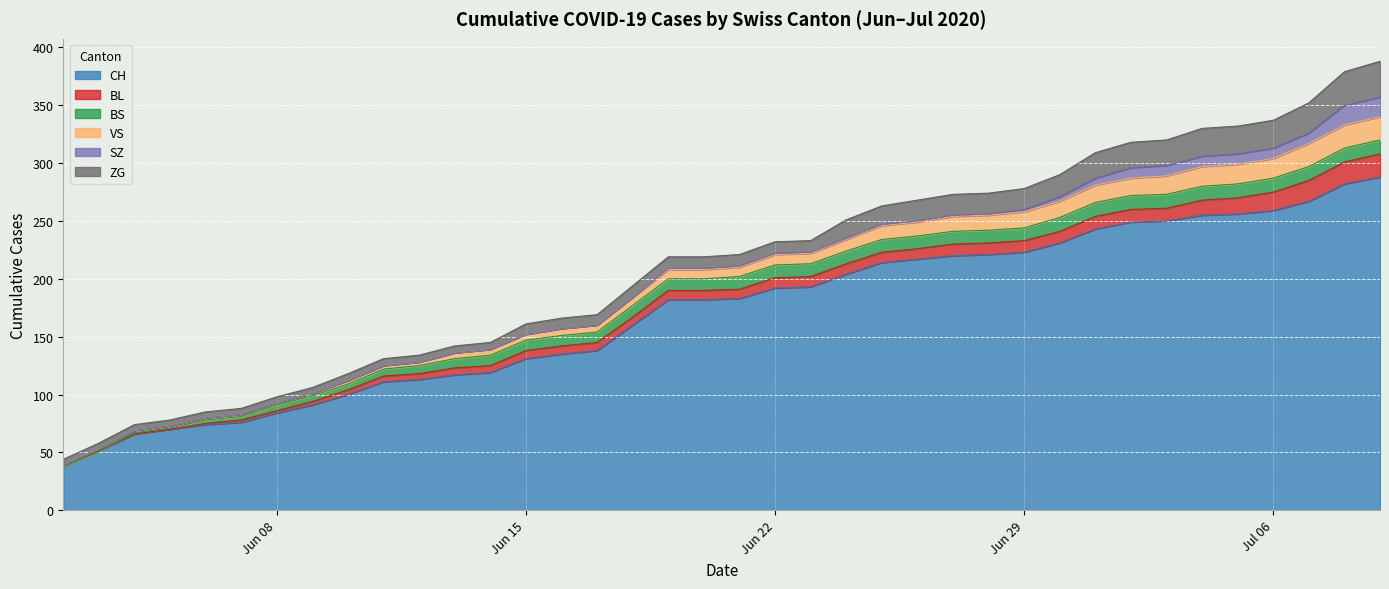

Where does the SZ series first go above 1?

27